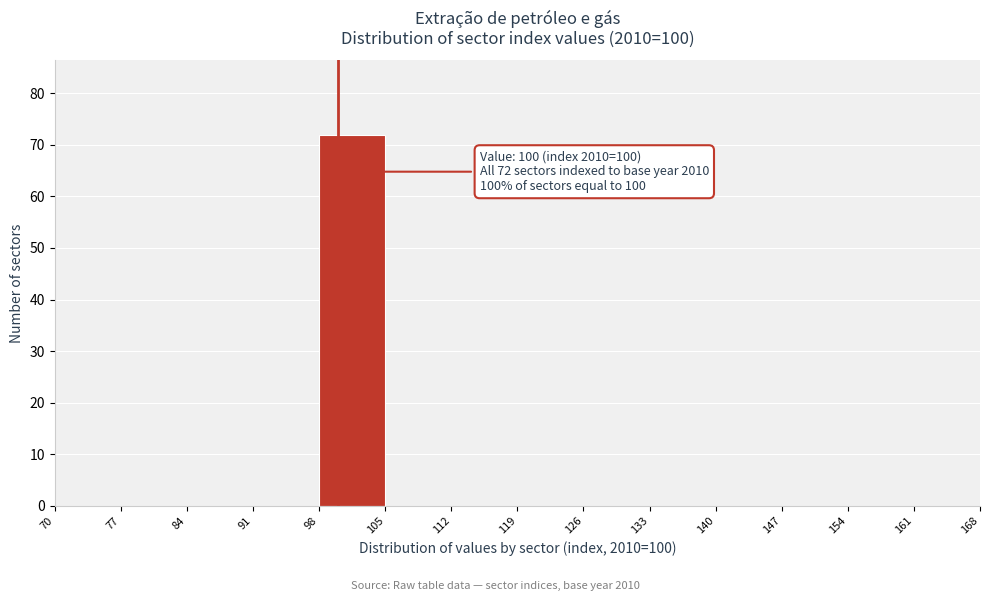

Which range on the x-axis has the tallest bar?

98 to 105